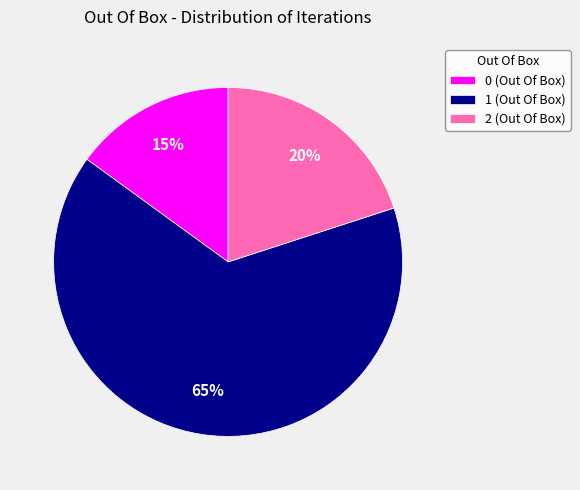

Does 1 (Out Of Box) account for over 50% of the chart?

Yes